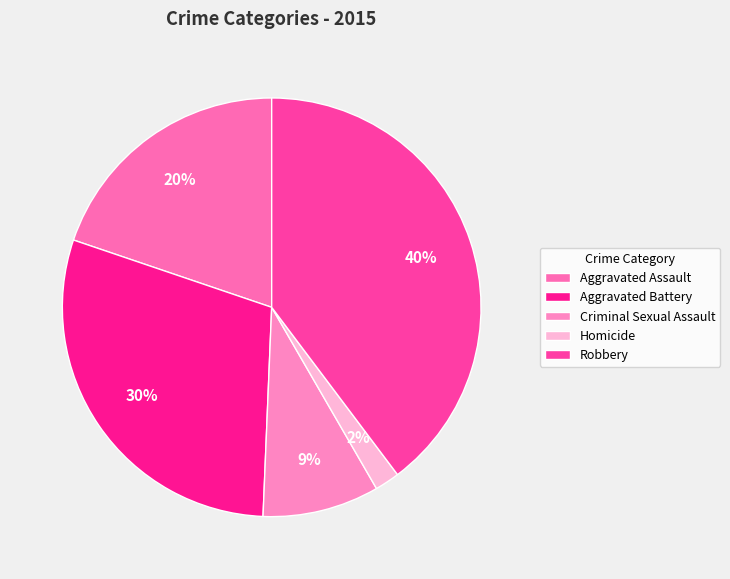

Which category has the biggest portion of the pie?

Robbery